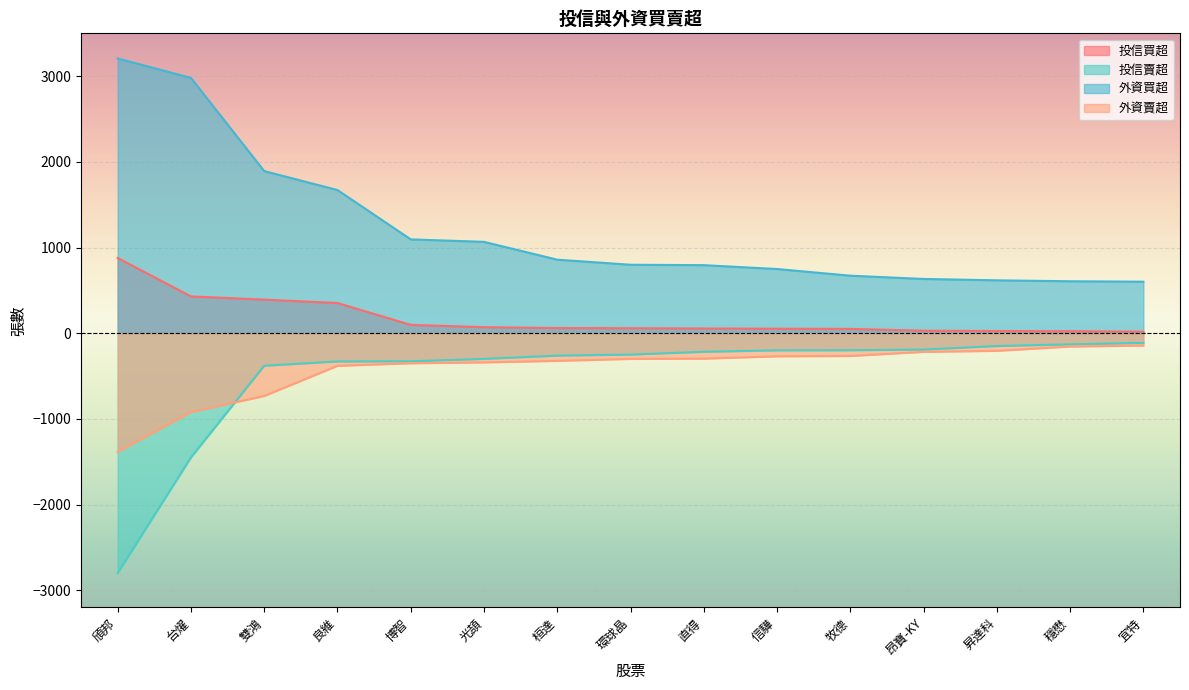

What position from the left is 雙鴻?

3